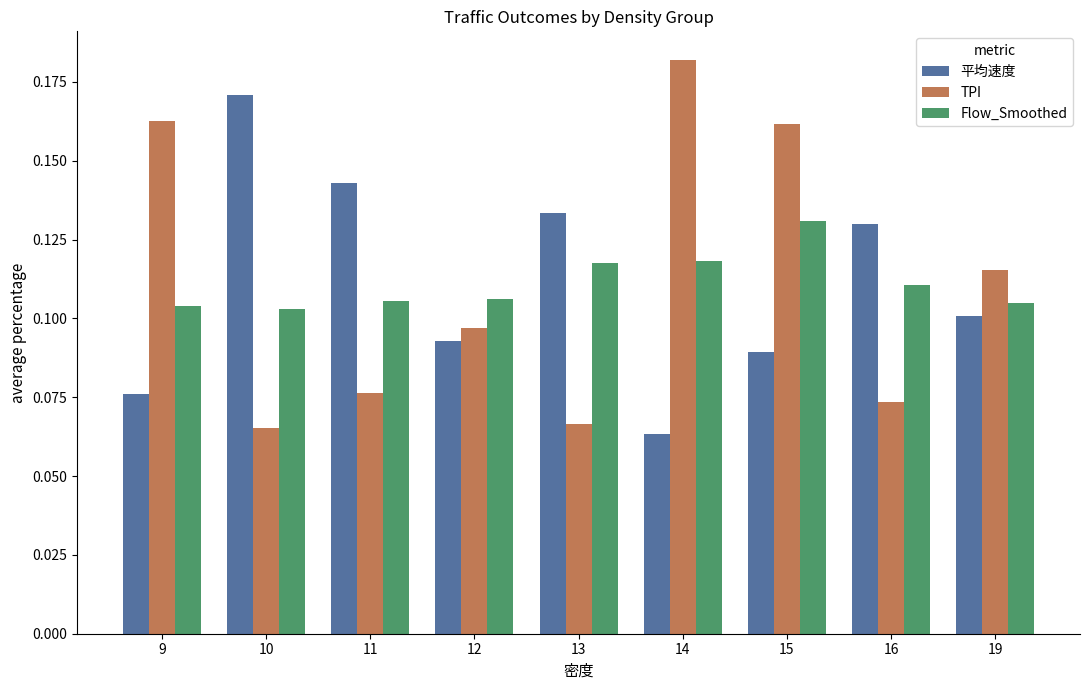

What is the total value across all series at 12?

0.3